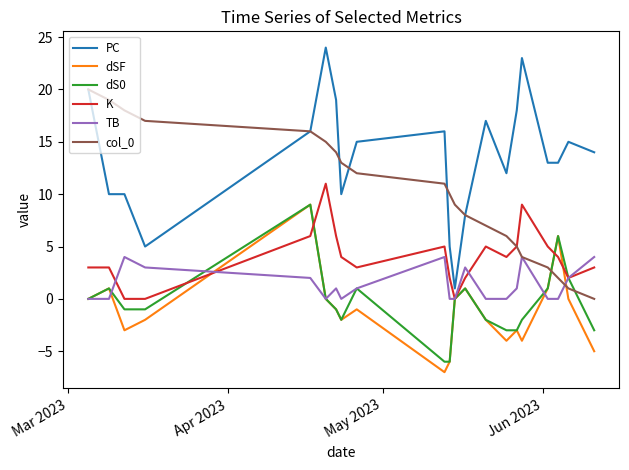

Which series has the widest spread of values?

PC